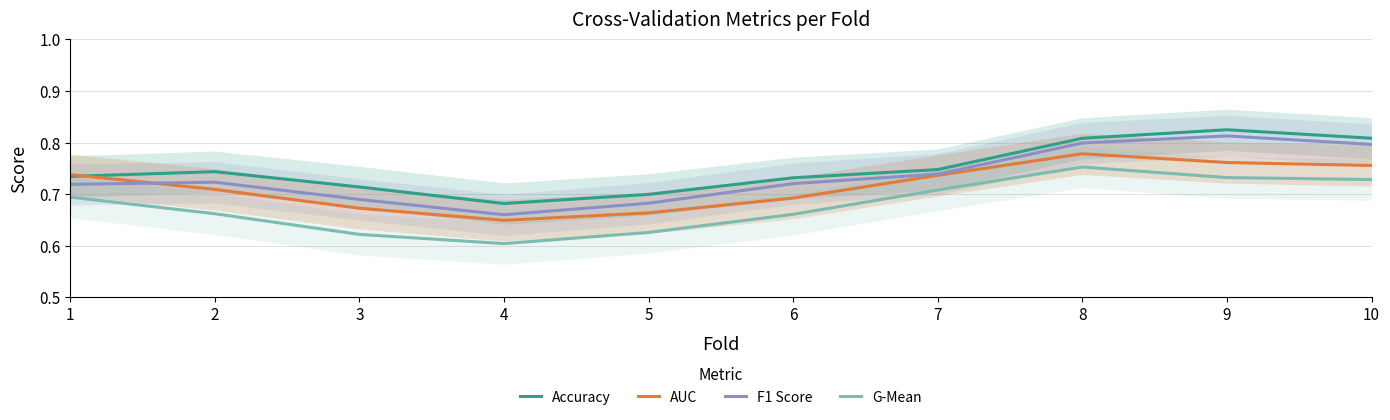

Rank the series by their average value, from lowest to highest.

G-Mean, AUC, F1 Score, Accuracy